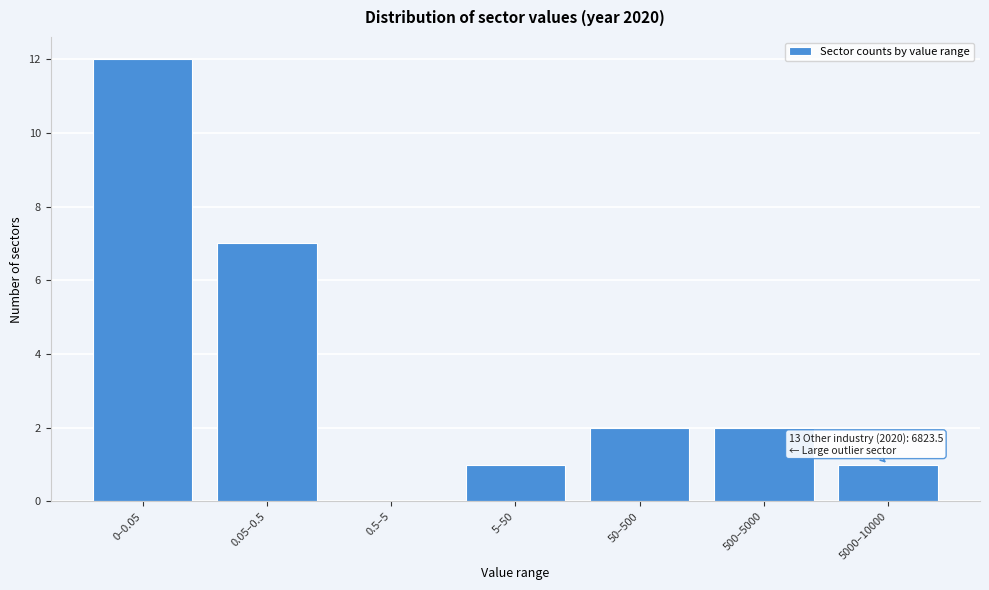

Reading left to right, transcribe all the data shown in this chart.

0–0.05=12	0.05–0.5=7	0.5–5=0	5–50=1	50–500=2	500–5000=2	5000–10000=1